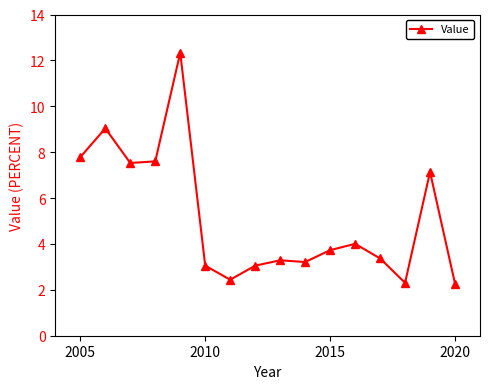

What is the difference between the maximum and minimum values?

10.1